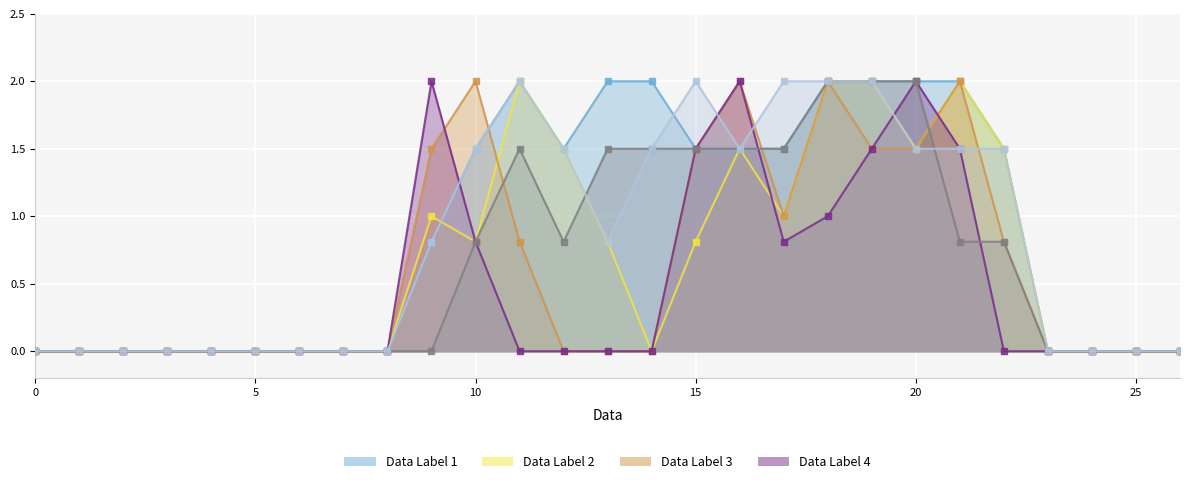

Reading left to right, transcribe all the data shown in this chart.

col_11: 0=0.0	1=0.0	2=0.0	3=0.0	4=0.0	5=0.0	6=0.0	7=0.0	8=0.0	9=0.8	10=1.5	11=2.0	12=1.5	13=2.0	14=2.0	15=1.5	16=1.5	17=1.5	18=2.0	19=2.0	20=2.0	21=2.0	22=1.5	23=0.0	24=0.0	25=0.0	26=0.0
col_15: 0=0.0	1=0.0	2=0.0	3=0.0	4=0.0	5=0.0	6=0.0	7=0.0	8=0.0	9=1.0	10=0.8	11=2.0	12=1.5	13=0.8	14=0.0	15=0.8	16=1.5	17=1.0	18=2.0	19=2.0	20=1.5	21=2.0	22=1.5	23=0.0	24=0.0	25=0.0	26=0.0
col_16: 0=0.0	1=0.0	2=0.0	3=0.0	4=0.0	5=0.0	6=0.0	7=0.0	8=0.0	9=1.5	10=2.0	11=0.8	12=0.0	13=0.0	14=0.0	15=1.5	16=2.0	17=1.0	18=2.0	19=1.5	20=1.5	21=2.0	22=0.8	23=0.0	24=0.0	25=0.0	26=0.0
col_17: 0=0.0	1=0.0	2=0.0	3=0.0	4=0.0	5=0.0	6=0.0	7=0.0	8=0.0	9=2.0	10=0.8	11=0.0	12=0.0	13=0.0	14=0.0	15=1.5	16=2.0	17=0.8	18=1.0	19=1.5	20=2.0	21=1.5	22=0.0	23=0.0	24=0.0	25=0.0	26=0.0
col_10: 0=0.0	1=0.0	2=0.0	3=0.0	4=0.0	5=0.0	6=0.0	7=0.0	8=0.0	9=0.0	10=0.8	11=1.5	12=0.8	13=1.5	14=1.5	15=1.5	16=1.5	17=1.5	18=2.0	19=2.0	20=2.0	21=0.8	22=0.8	23=0.0	24=0.0	25=0.0	26=0.0
col_12: 0=0.0	1=0.0	2=0.0	3=0.0	4=0.0	5=0.0	6=0.0	7=0.0	8=0.0	9=0.8	10=1.5	11=2.0	12=1.5	13=0.8	14=1.5	15=2.0	16=1.5	17=2.0	18=2.0	19=2.0	20=1.5	21=1.5	22=1.5	23=0.0	24=0.0	25=0.0	26=0.0